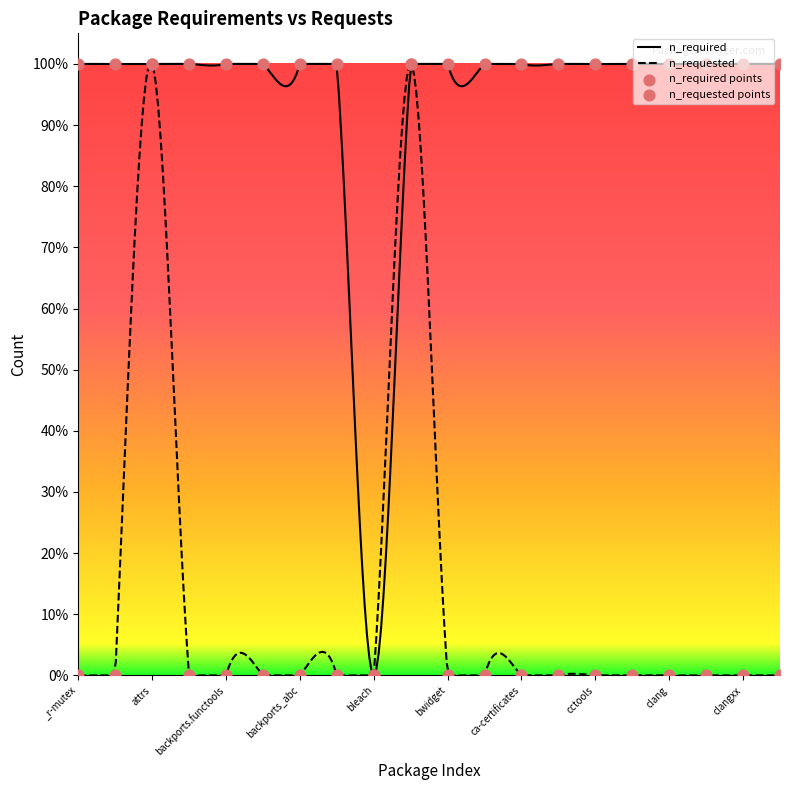

What is the total value across all series at blas?

1